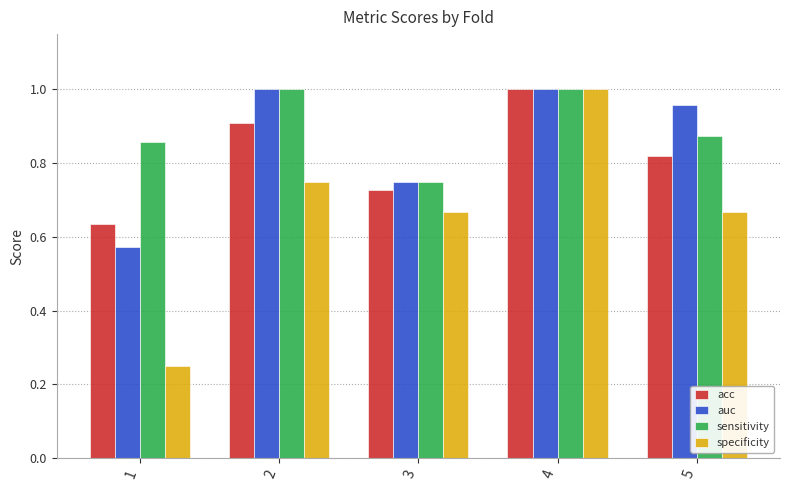

At how many categories does at least one series exceed 0?

5